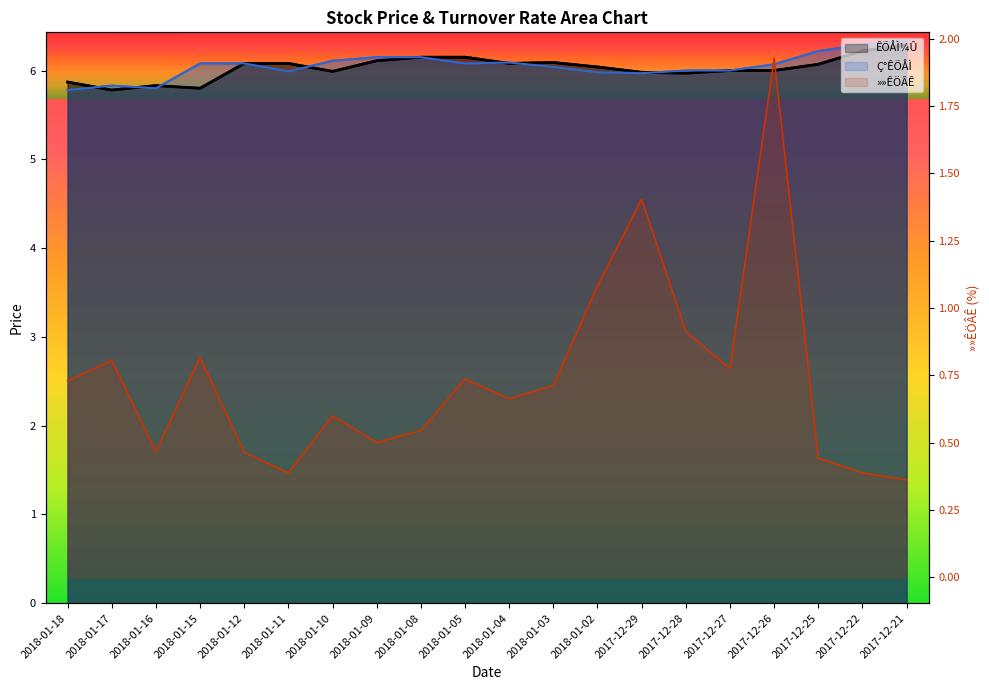

What value does the Ç°ÊÕÅÌ series have at 2018-01-03?

6.0